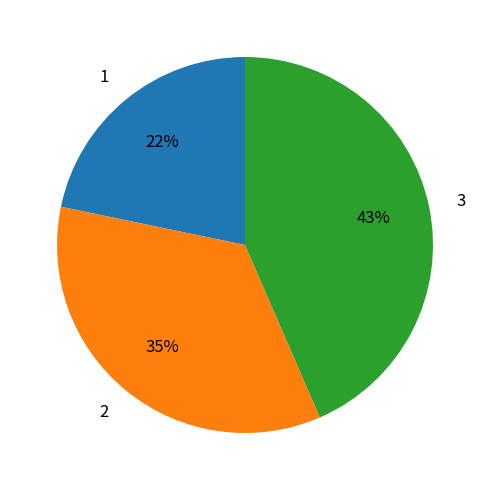

Approximately how many times larger is the value at 3 compared to 1?

2.0